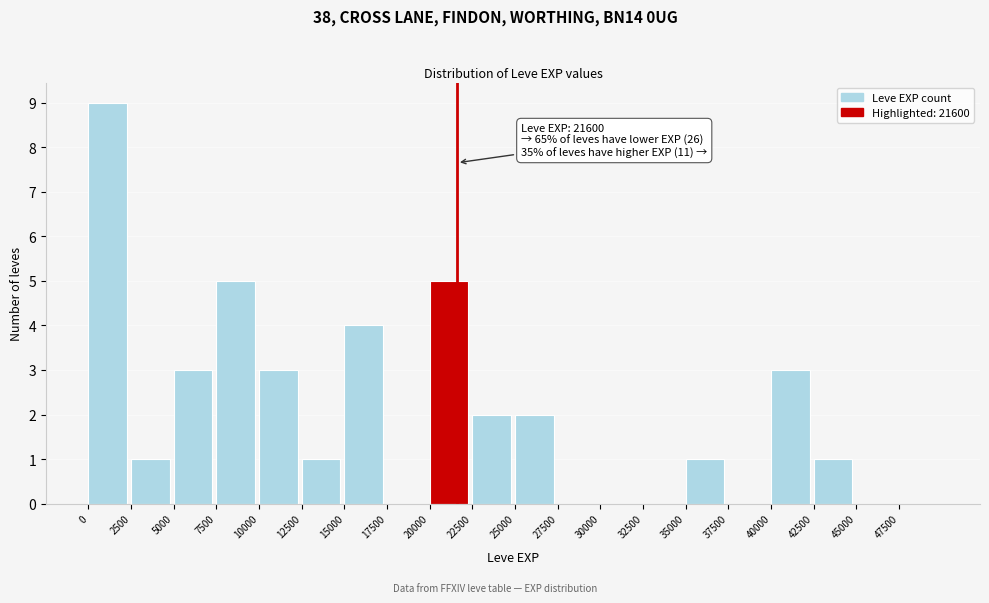

Which range on the x-axis has the tallest bar?

0 to 2500